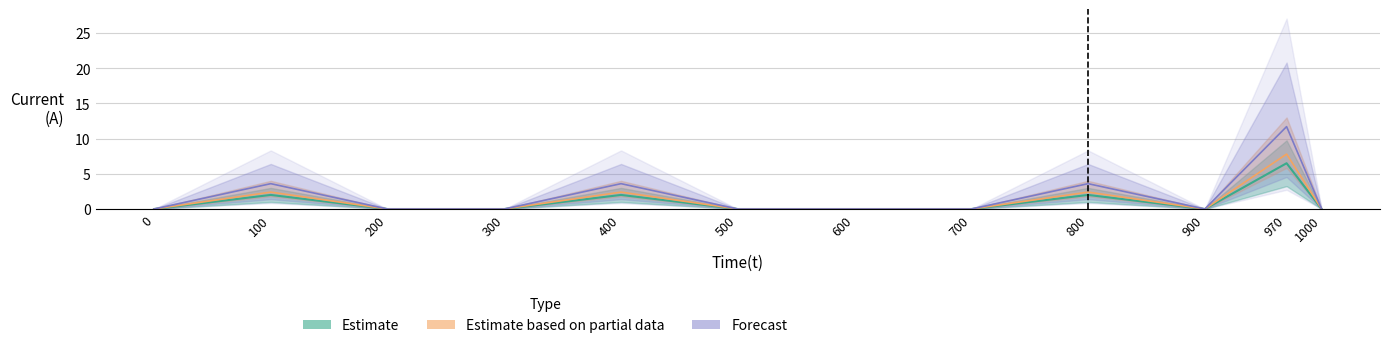

True or false: the data shows 3.3 at 800.

False